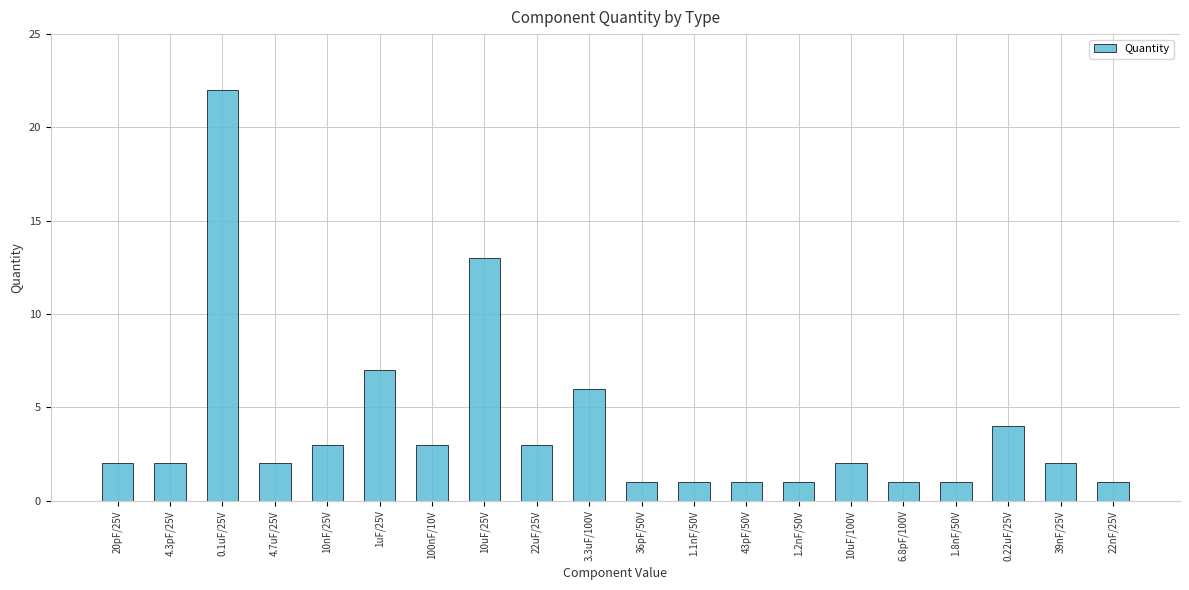

Which category has the highest value across all series?

0.1uF/25V